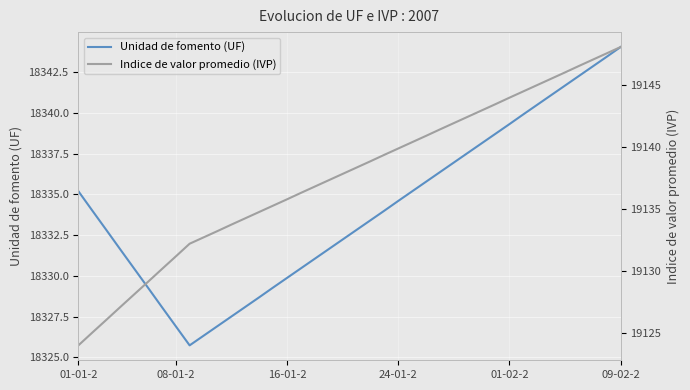

Which category has the highest value in the Unidad de fomento (UF) series?

09-02-2